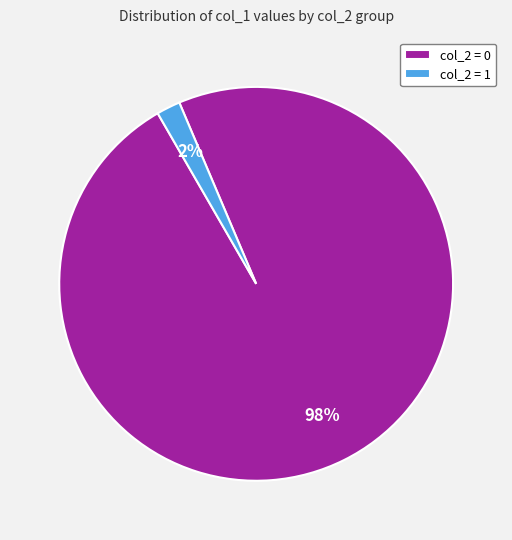

To the nearest percent, what portion does col_2 = 0 represent?

98%